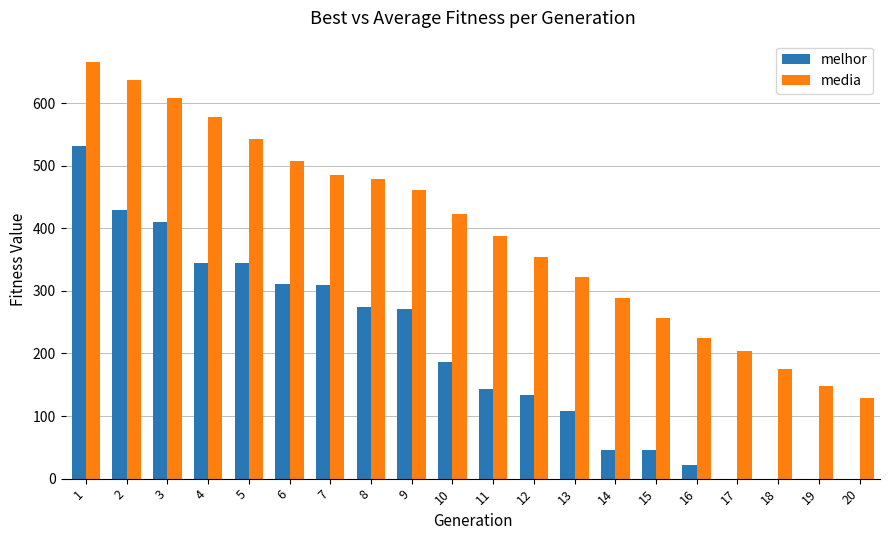

What is the sum of all media values?

7878.8